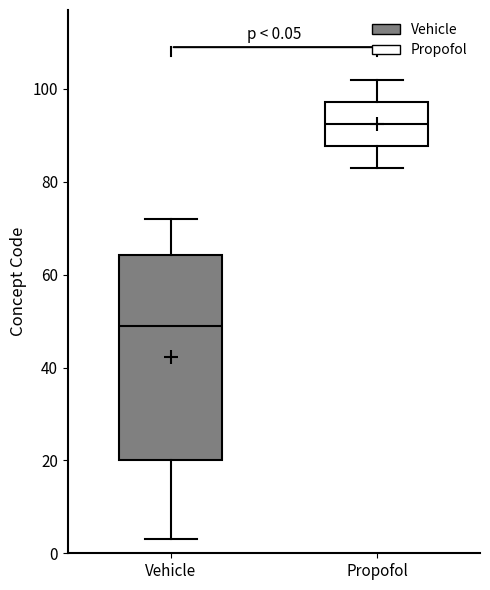

Comparing the boxes themselves (not the whiskers), which one is the tallest?

Vehicle